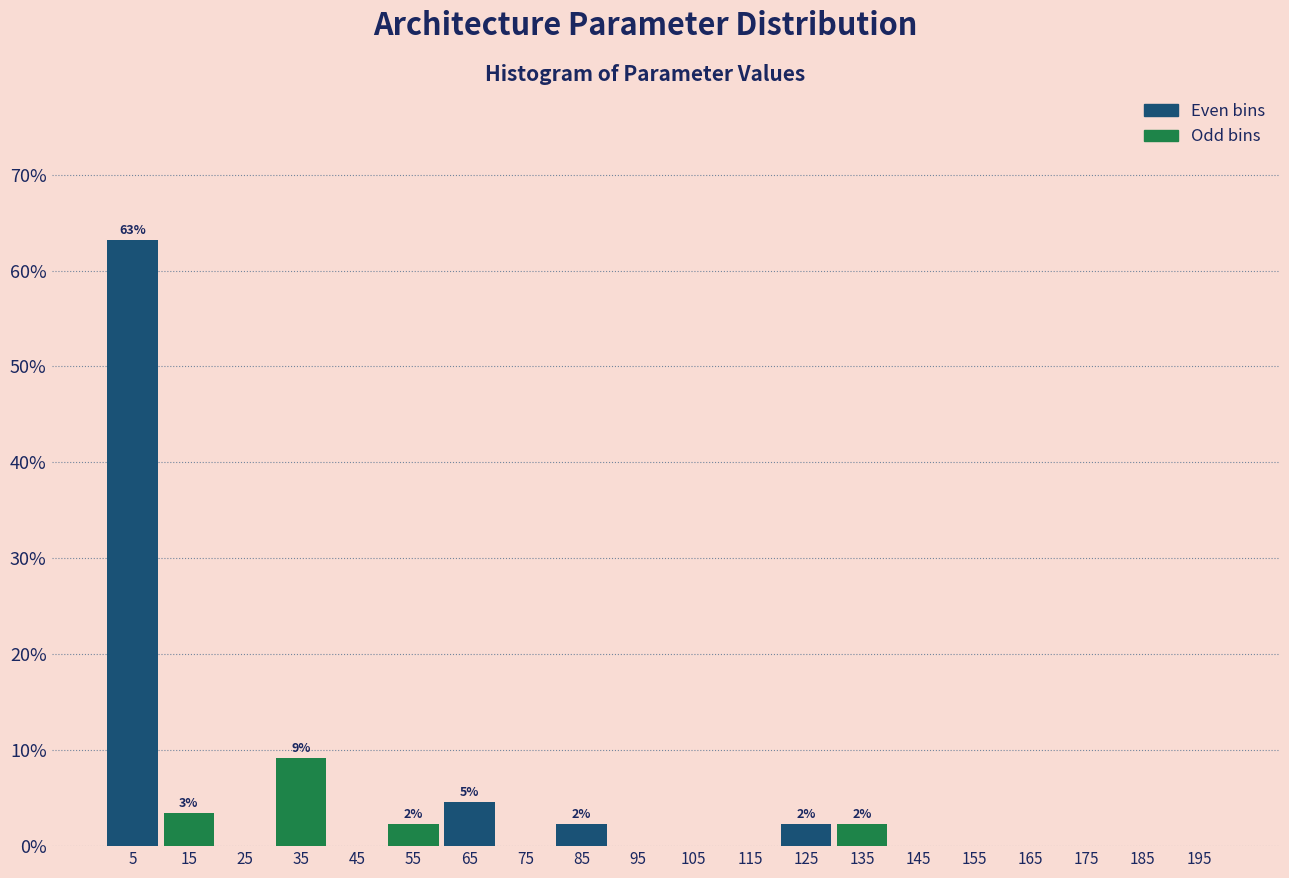

Over which range of the x-axis is the bar tallest?

0 to 10